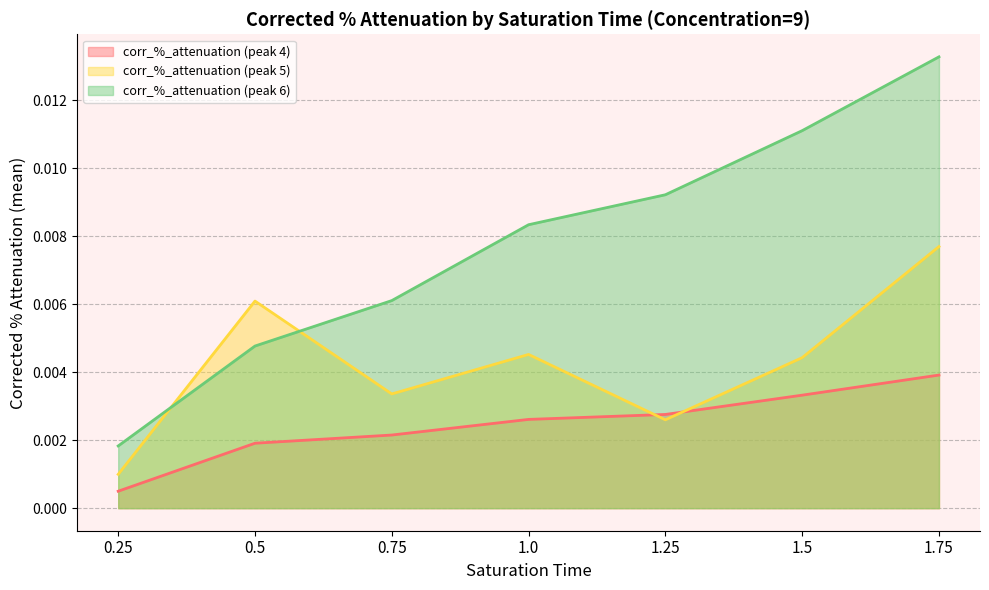

Which series has the largest total across all categories?

corr_%_attenuation (peak 6)